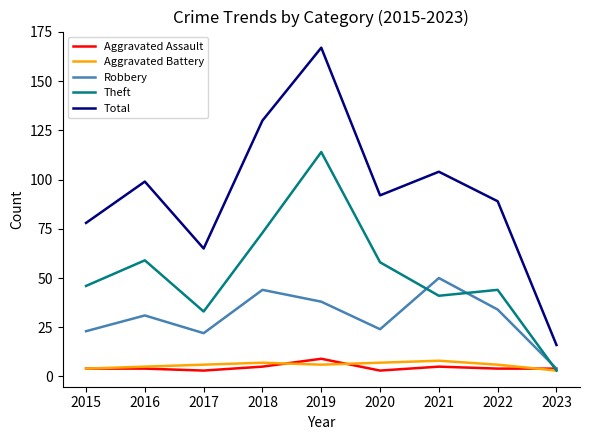

At which category is the sum across all series the highest?

2019